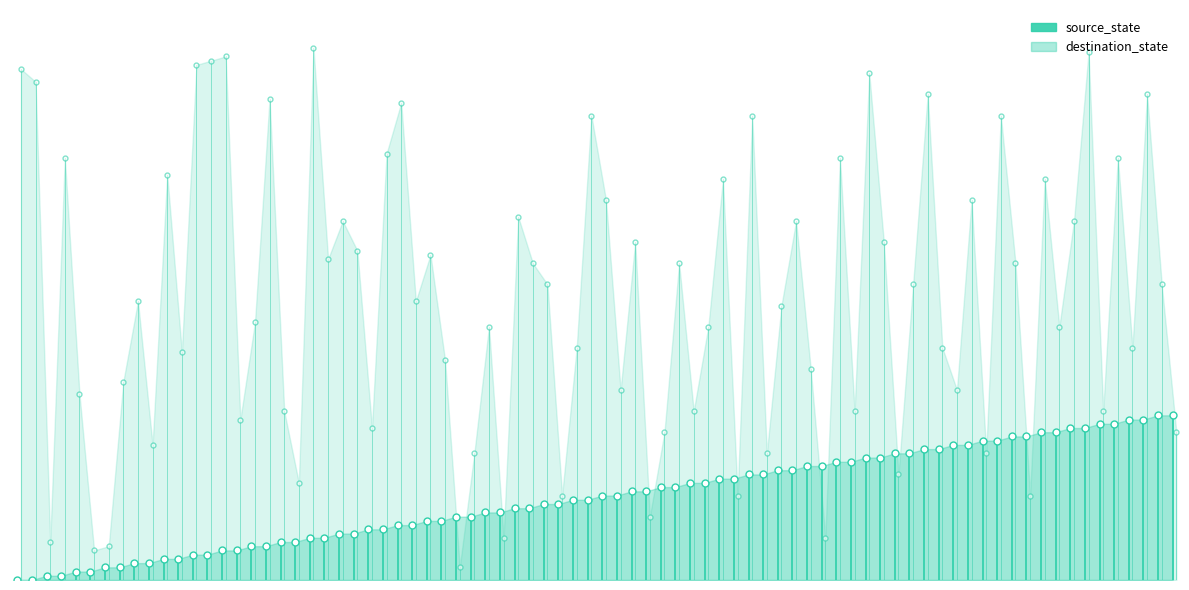

What is the value of the destination_state point at the 2nd from the left?

121